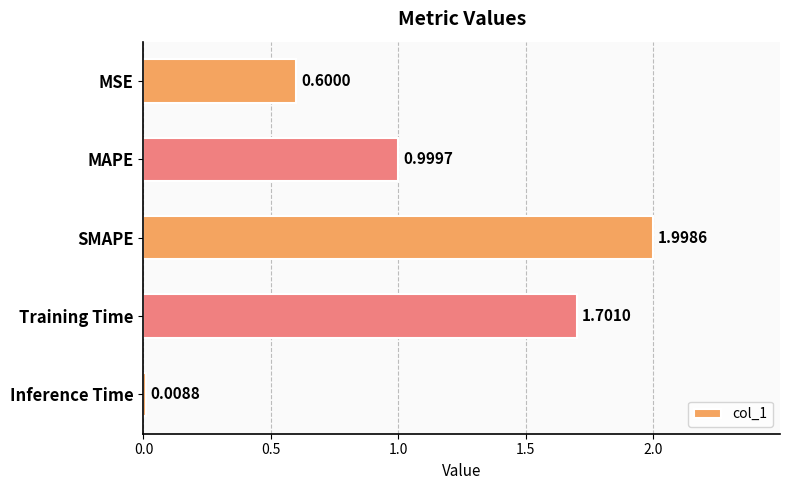

List the labels in order of value, largest first.

SMAPE, Training Time, MAPE, MSE, Inference Time